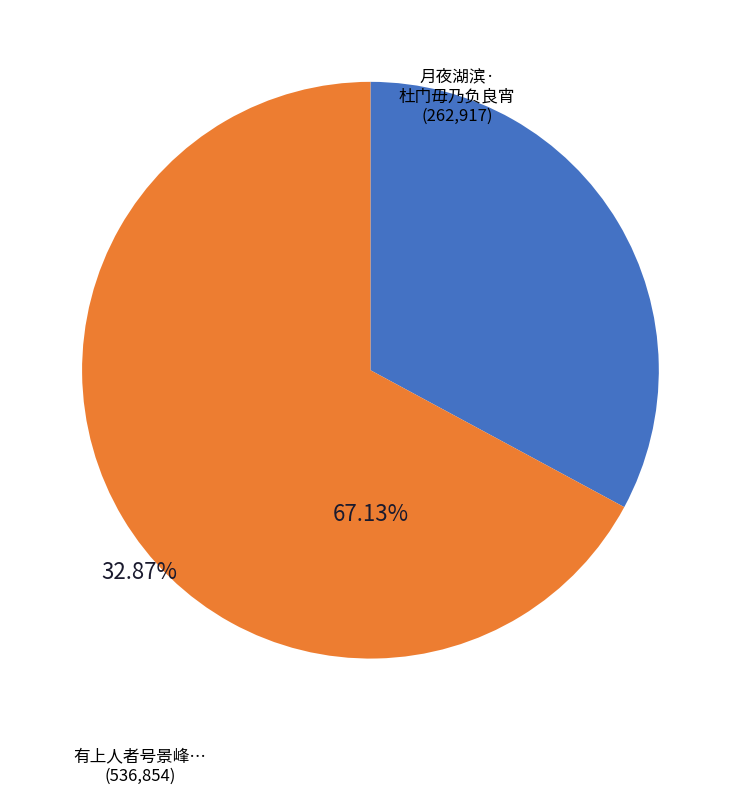

Is there any slice that represents more than half of the pie?

Yes